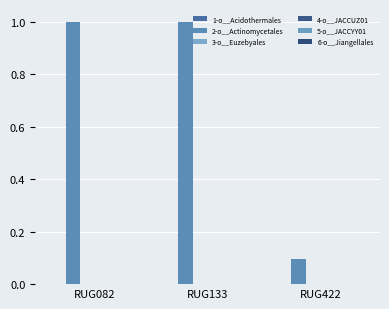

Is the value of 5-o__JACCYY01 at RUG082 greater than the value of 3-o__Euzebyales at RUG422?

No